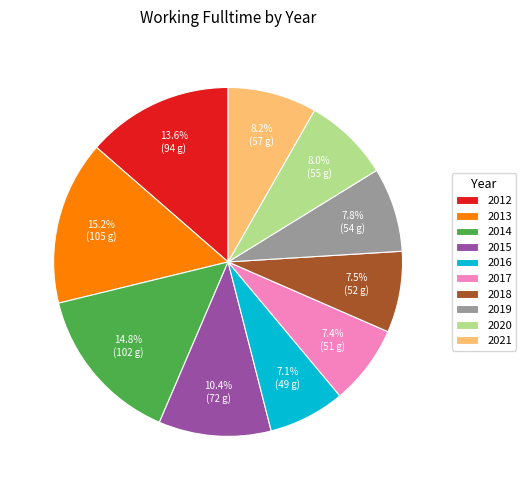

To the nearest percent, what percentage of the pie is 2016?

7%